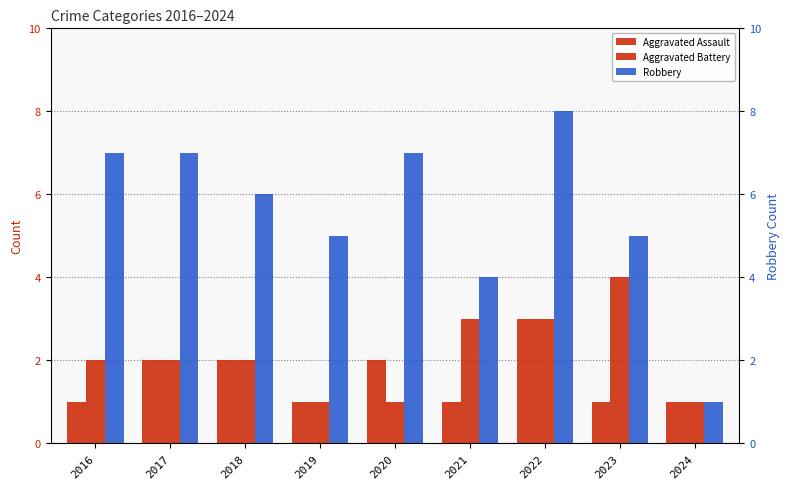

Reading right to left, list all the values displayed in this chart.

Aggravated Assault: 2024=1	2023=1	2022=3	2021=1	2020=2	2019=1	2018=2	2017=2	2016=1
Aggravated Battery: 2024=1	2023=4	2022=3	2021=3	2020=1	2019=1	2018=2	2017=2	2016=2
Robbery: 2024=1	2023=5	2022=8	2021=4	2020=7	2019=5	2018=6	2017=7	2016=7